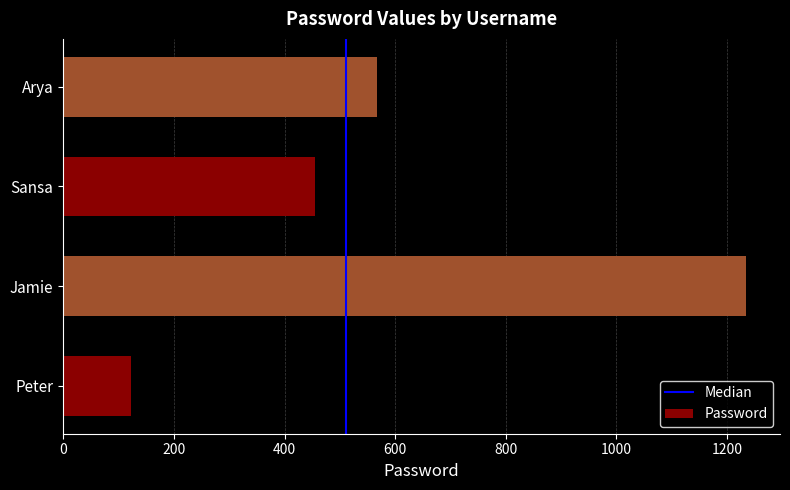

Is it true that the value at Peter is 123?

True